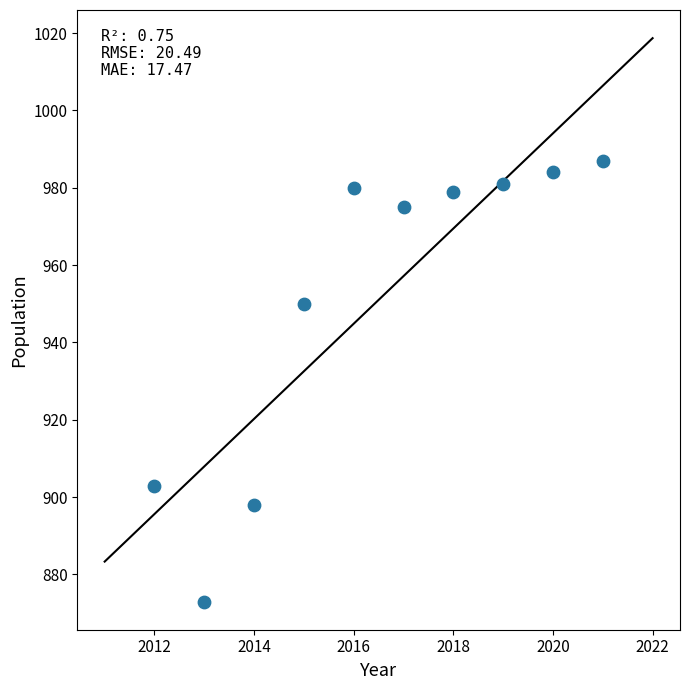

What is the average Y value?

951